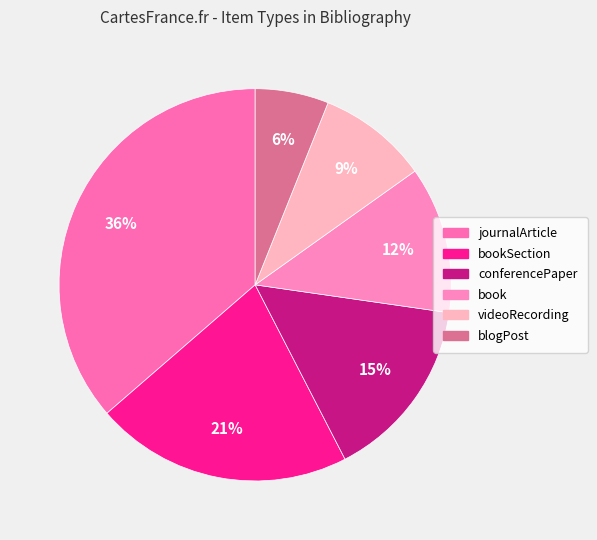

How many segments does this pie chart have?

6